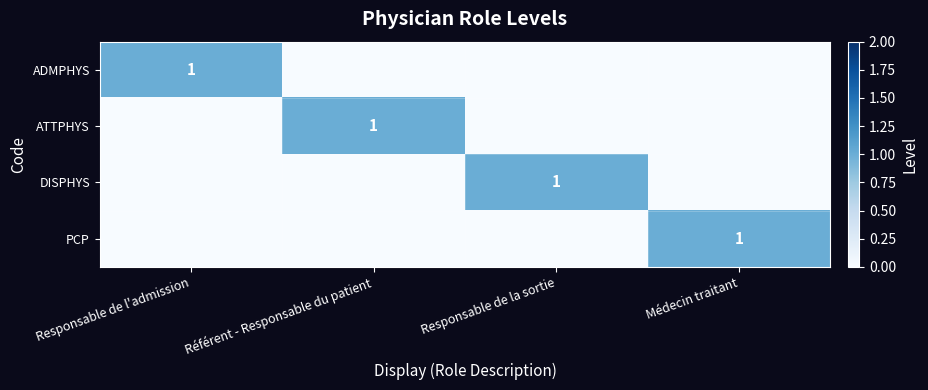

How many positive values does the ADMPHYS series have?

1